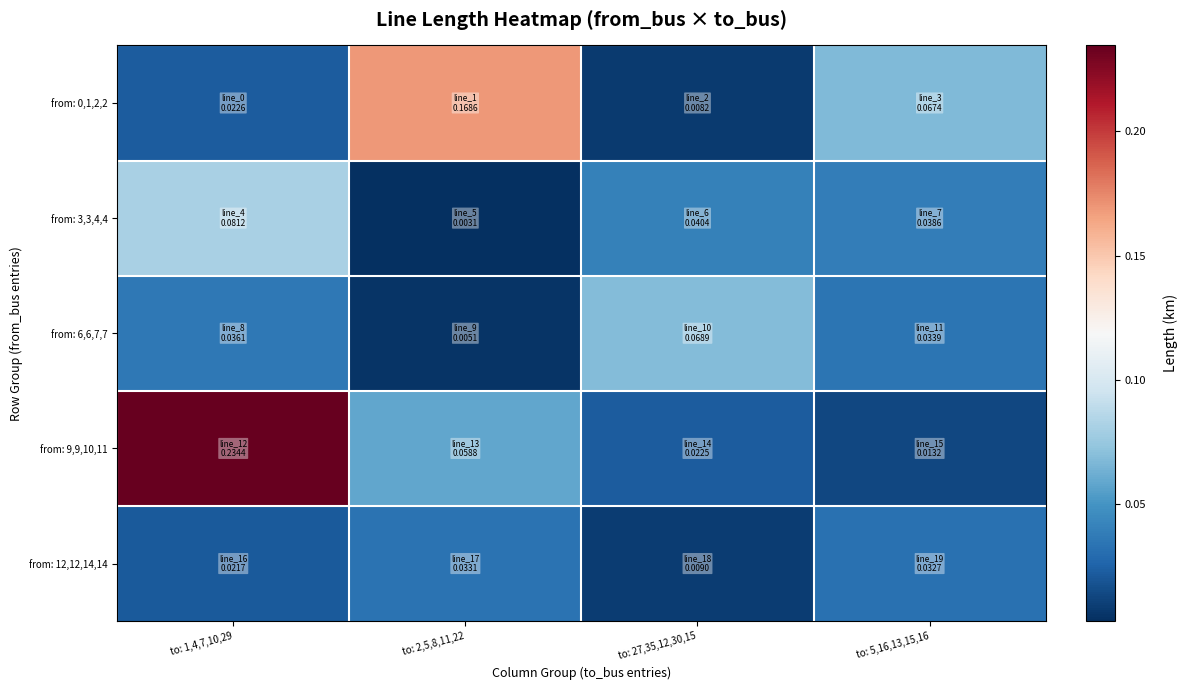

At to: 2,5,8,11,22, list the series in order from largest to smallest.

from: 0,1,2,2, from: 9,9,10,11, from: 12,12,14,14, from: 6,6,7,7, from: 3,3,4,4